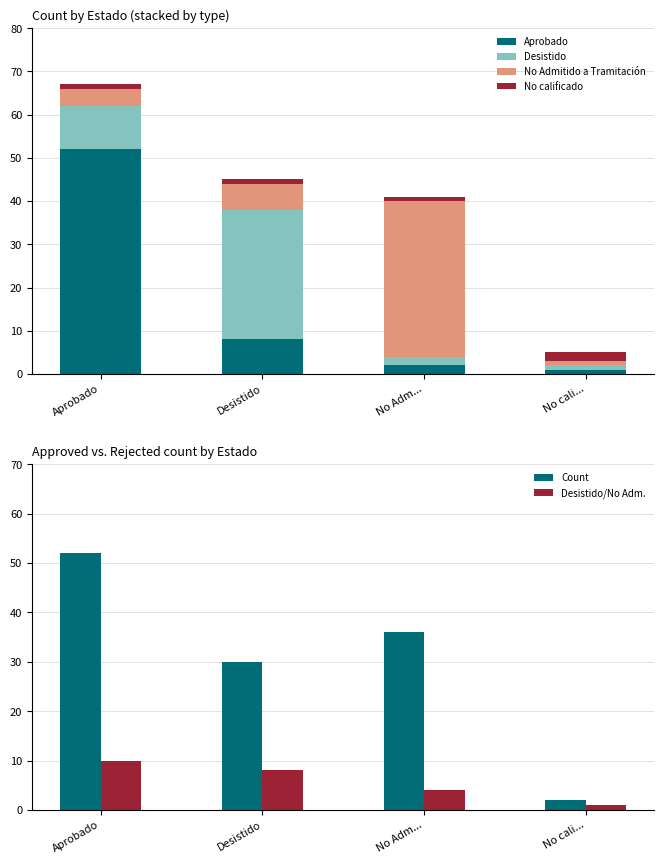

What are all the series names shown in the legend?

Aprobado, Desistido, No Admitido a Tramitación, No calificado, Count, Desistido/No Adm.